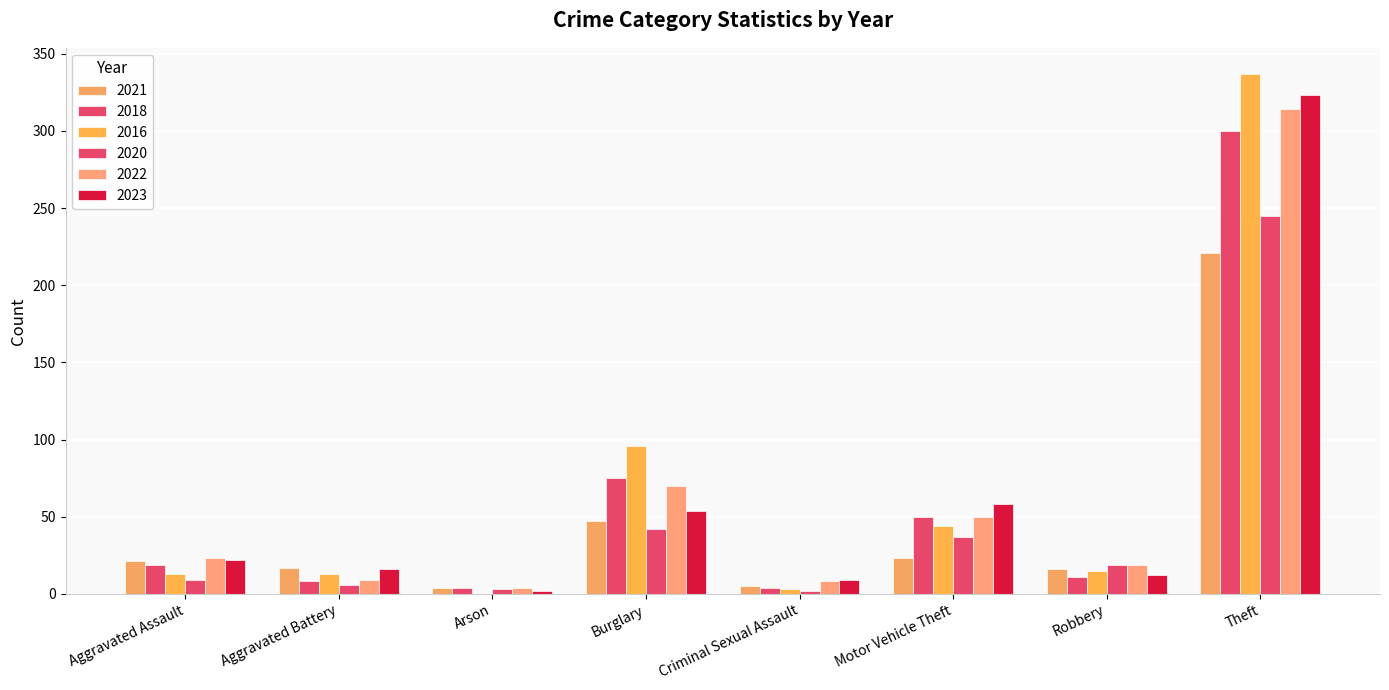

How many categories are shown in the chart?

8